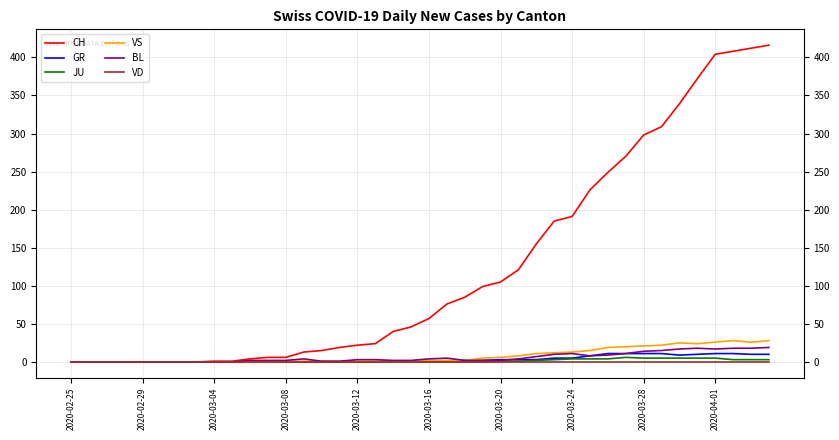

Which series has the largest range (max minus min)?

CH